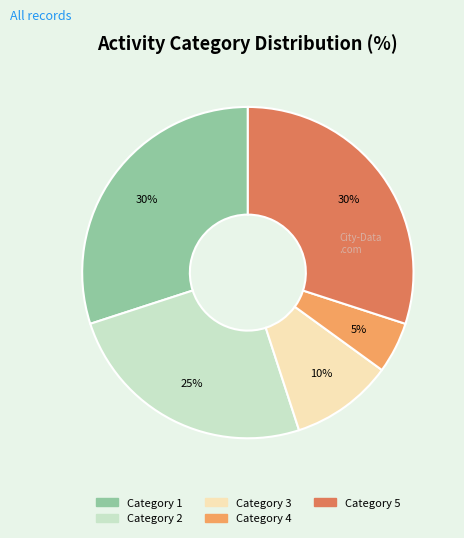

To the nearest percent, what is the difference between the largest and smallest slice percentages?

25%